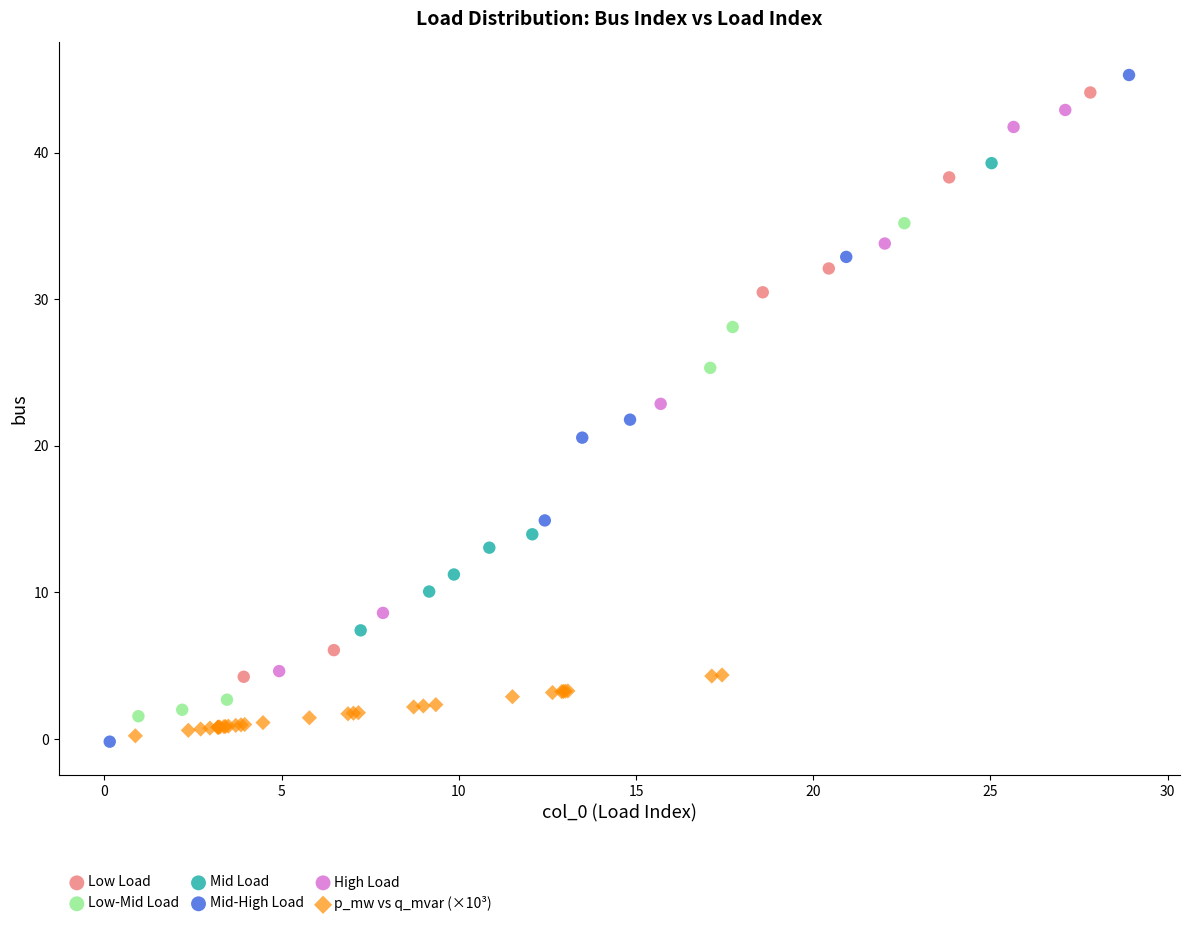

What are all the series names shown in the legend?

Low Load, Low-Mid Load, Mid Load, Mid-High Load, High Load, p_mw vs q_mvar (×10³)